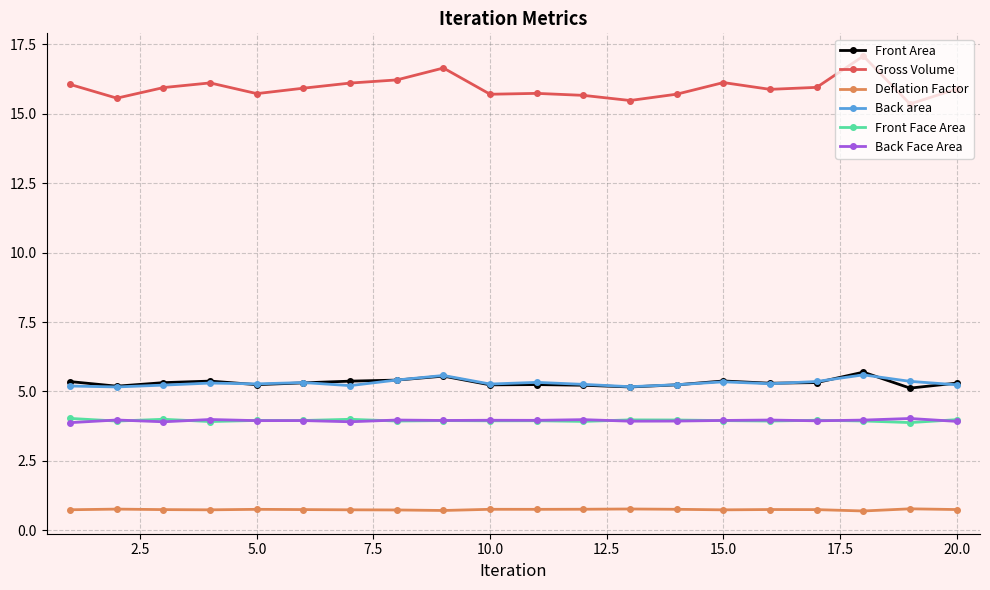

True or false: Gross Volume has more than 2 points higher than both neighbors.

True